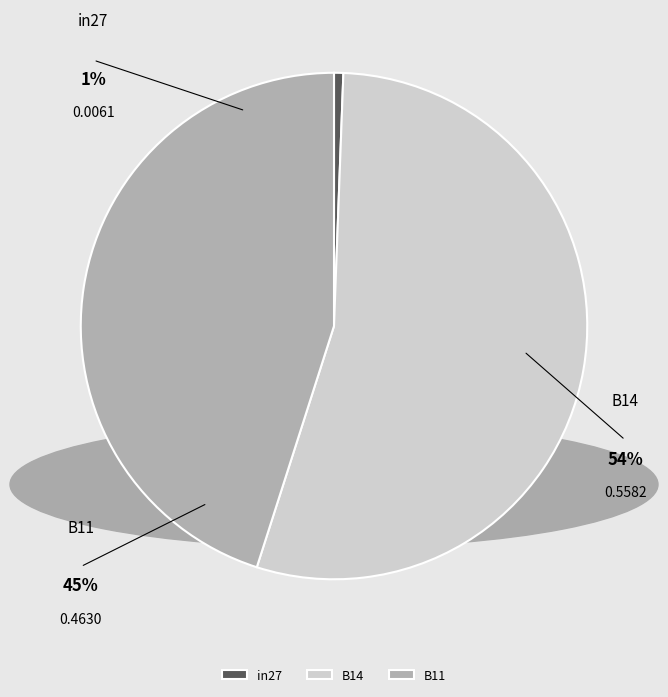

What is the change in value from B14 to B11?

-0.1